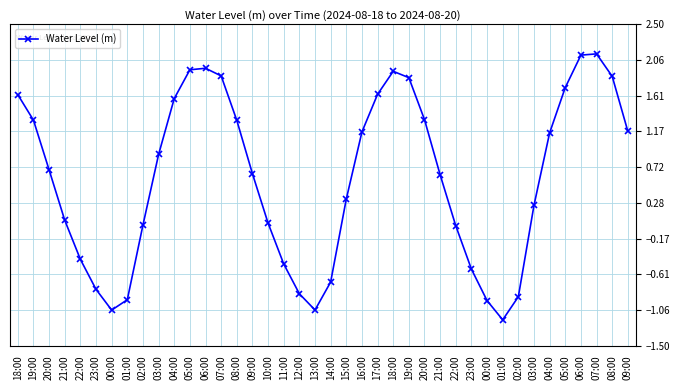

How many categories are shown in the chart?

40